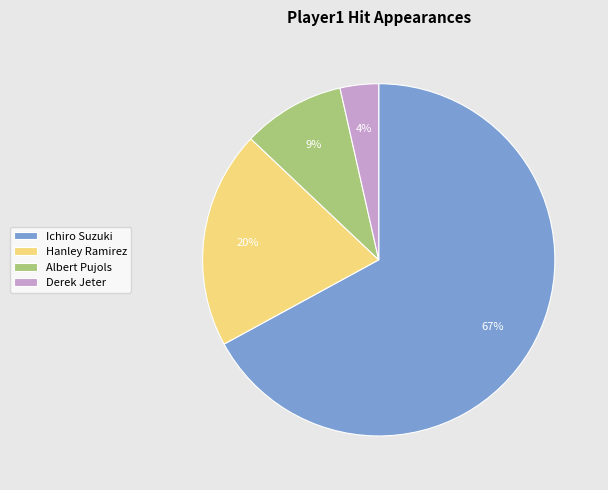

Is it true that Ichiro Suzuki is 67% of the pie?

True